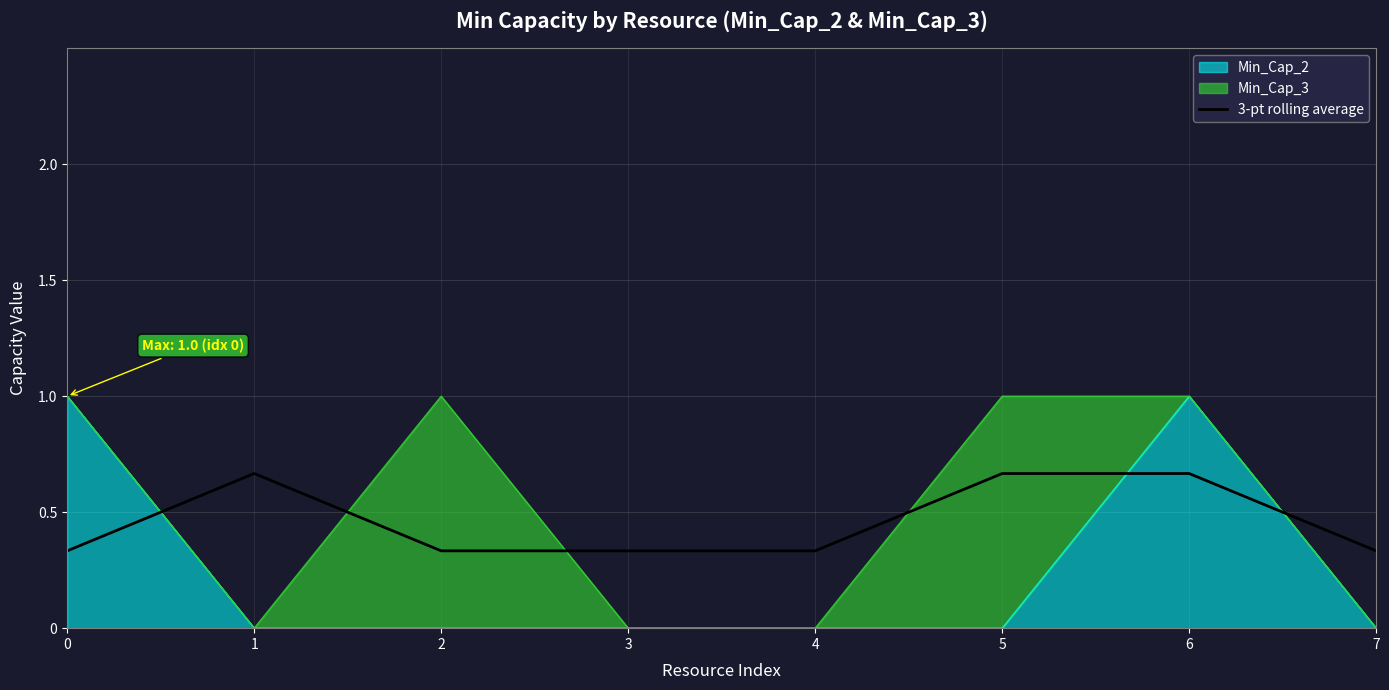

Does the chart display data point markers on the line(s)?

No